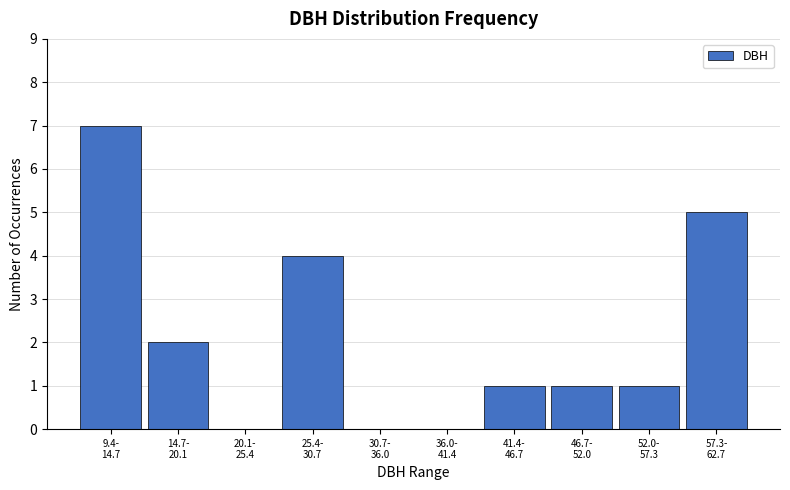

What is the sum of all values?

21